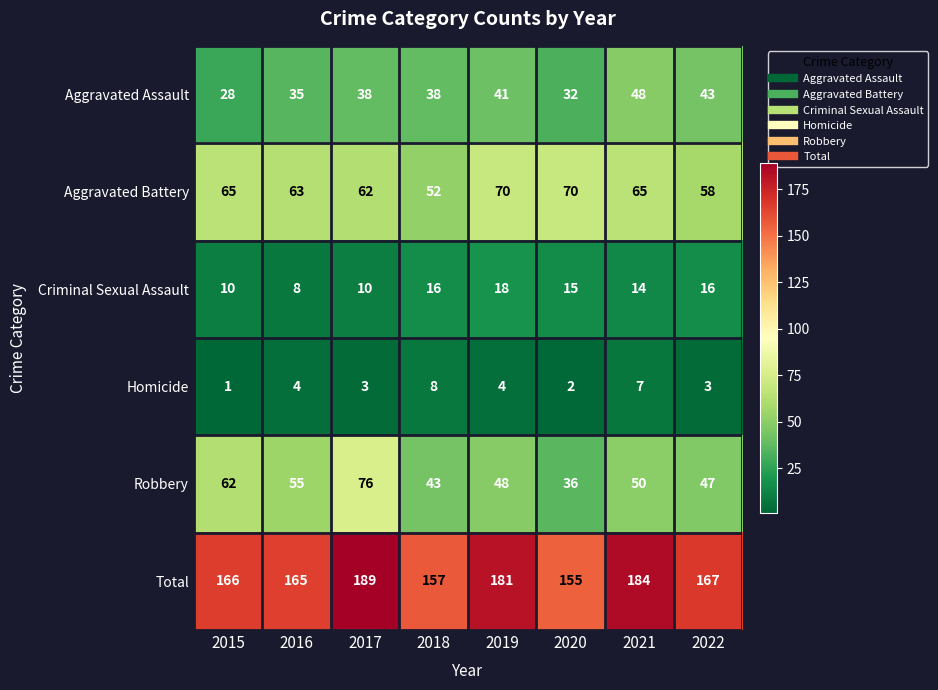

At which label does Robbery first exceed 50?

2015